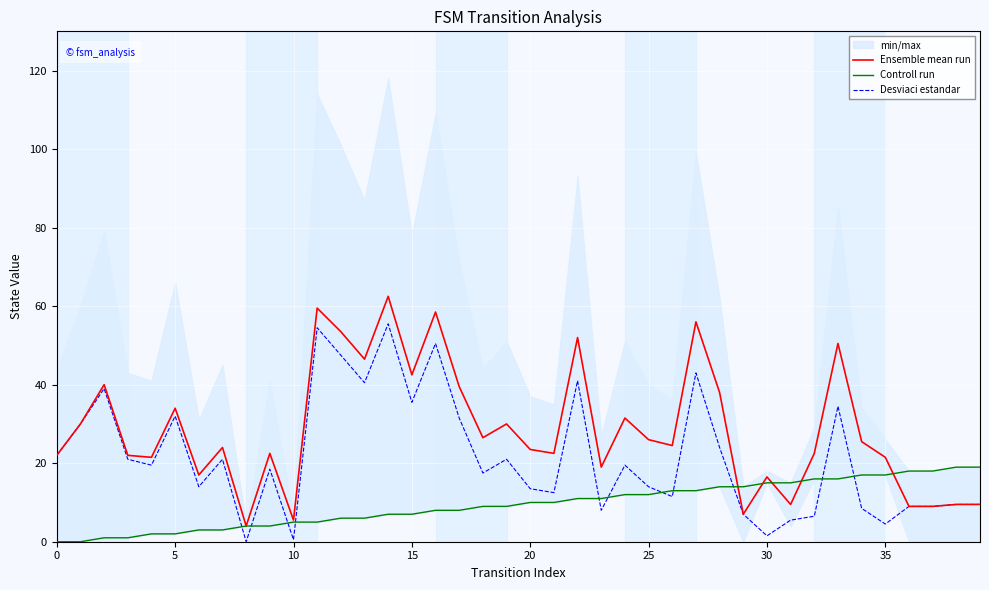

What is the total value across all series at 31?

30.0